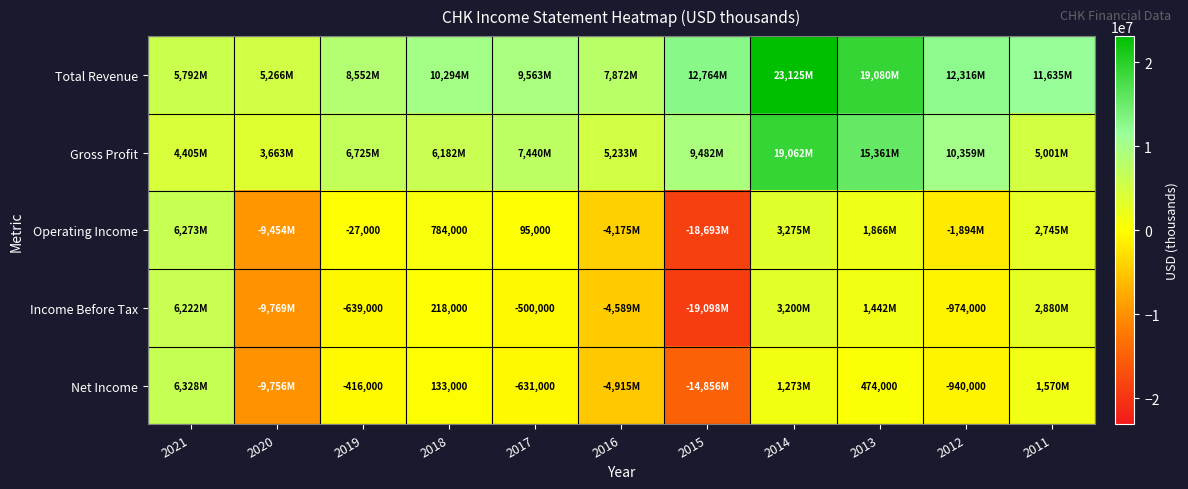

Is it true that Income Before Tax equals 218000 at 2018?

True